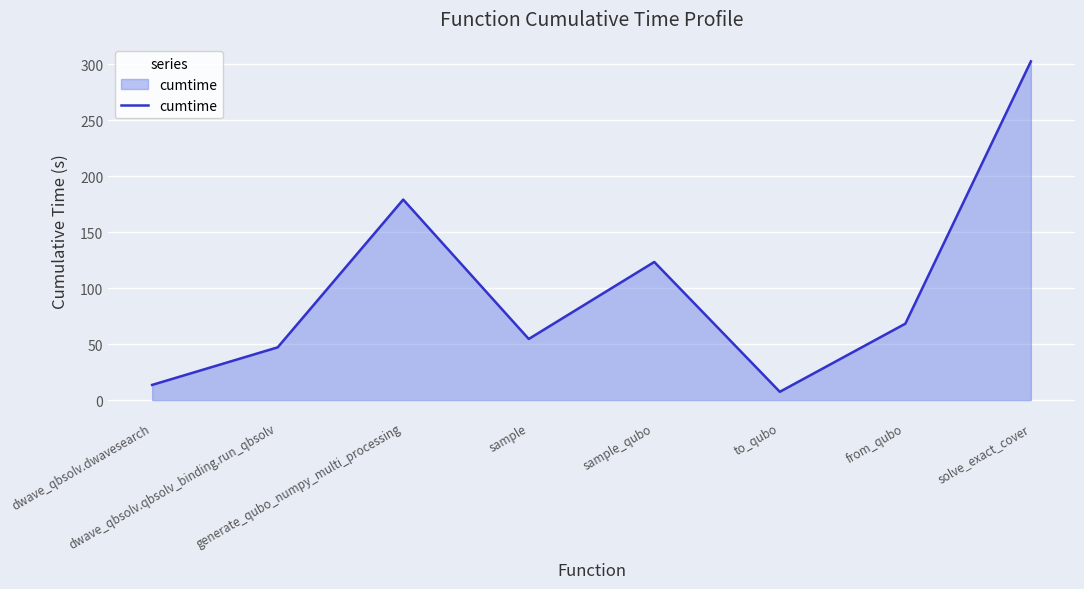

What is the average value?

99.6